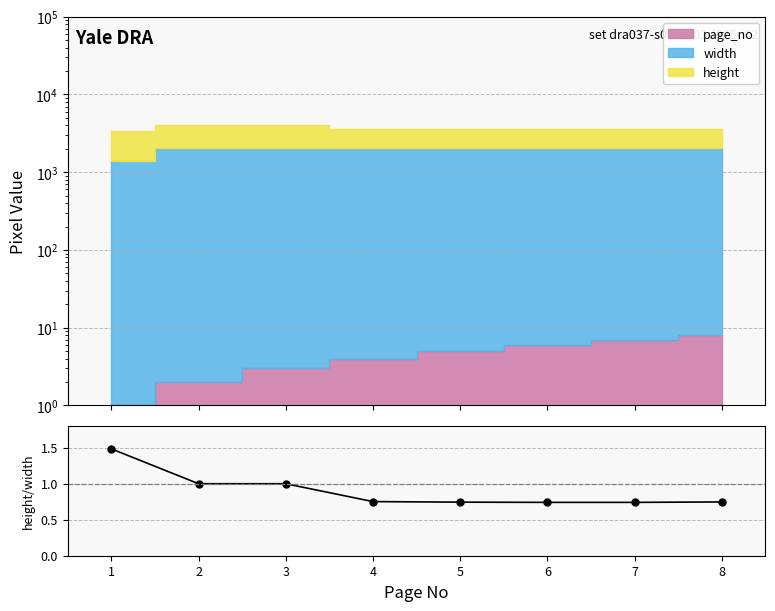

How many data points does each series have?

8